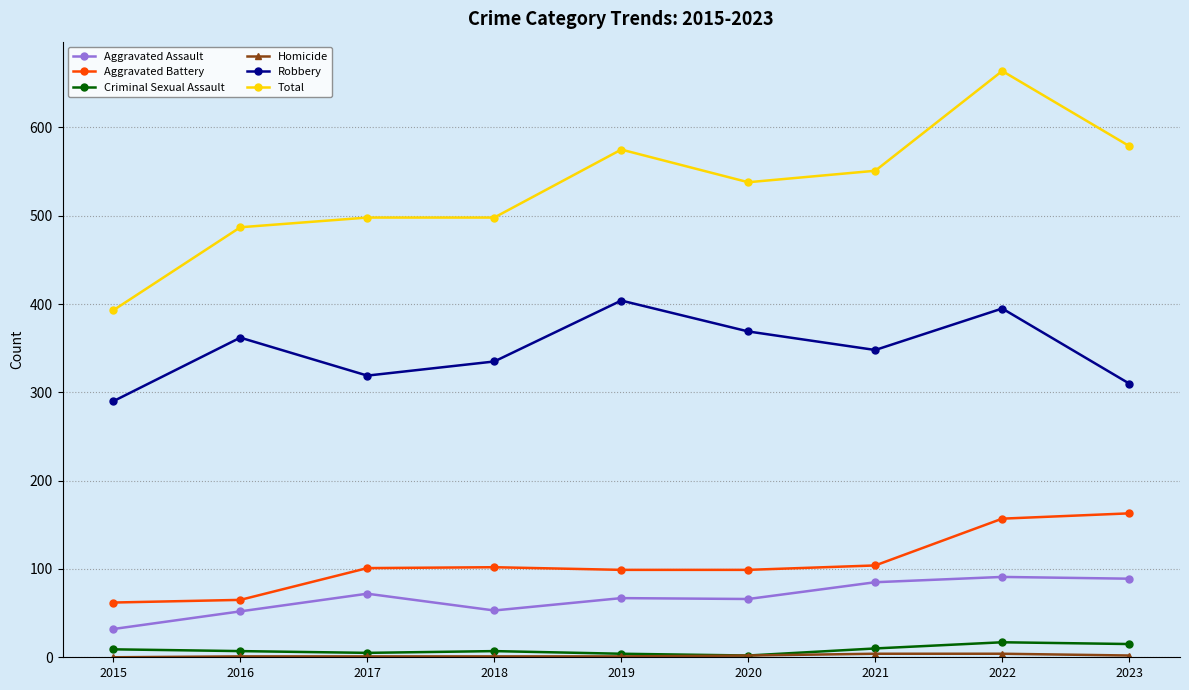

True or false: Criminal Sexual Assault and Aggravated Assault cross at least once.

False